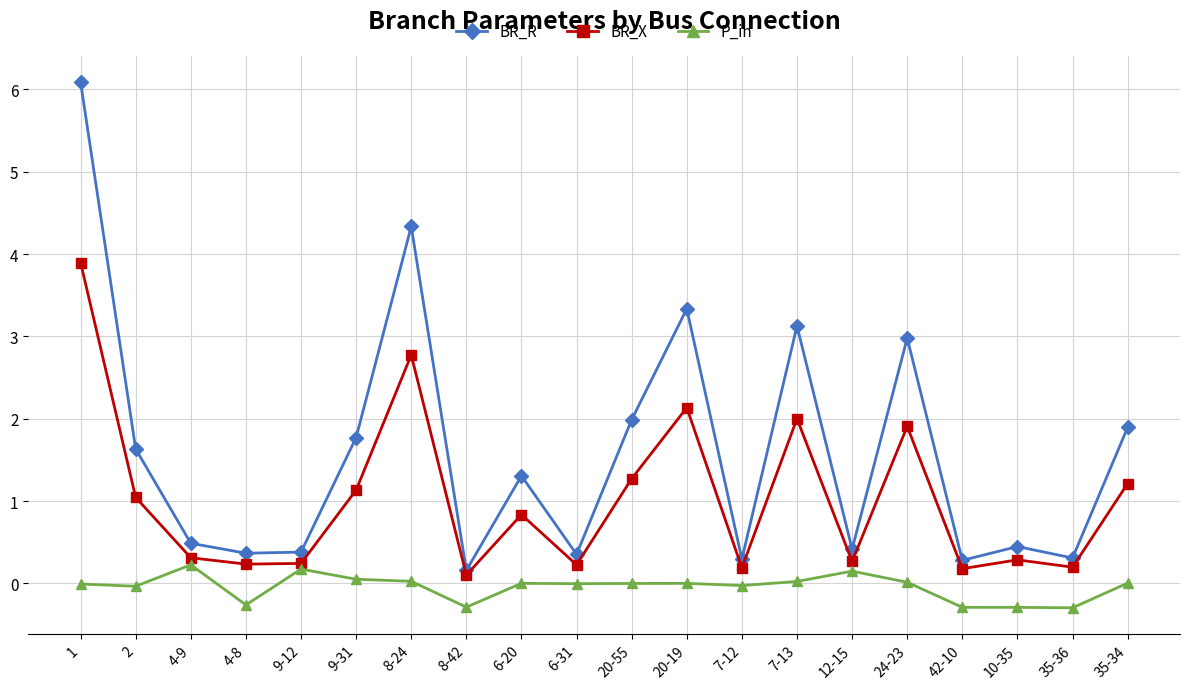

What is the highest value of the P_in series?

0.2